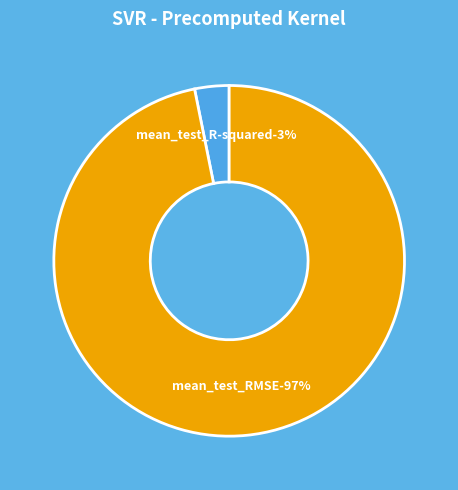

The mean_test_RMSE slice represents 99% of the pie. True or false?

False